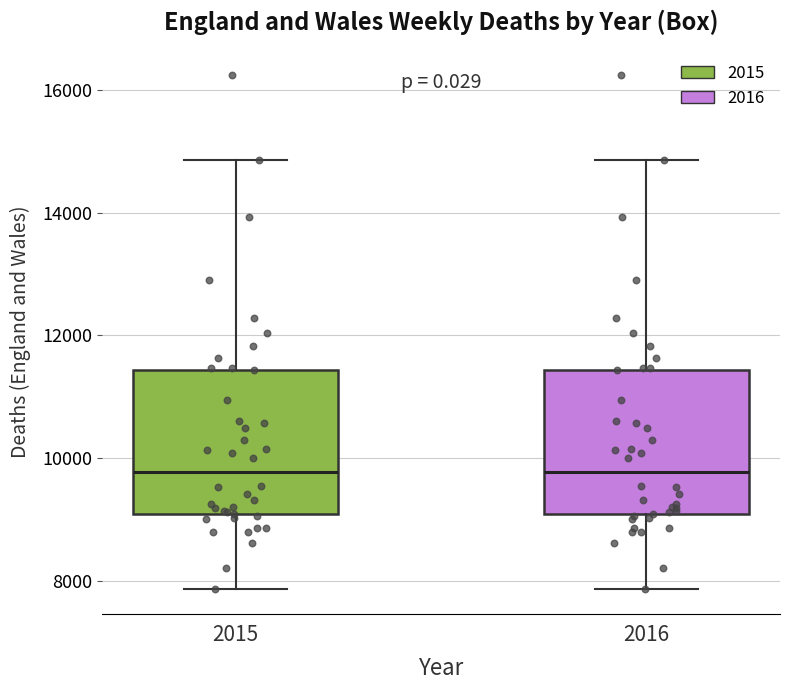

Reading left to right, read every box against the y-axis: the position of its median line, the range the box covers, and the ends of its whiskers. The values are not printed on the chart, so give them approximately, as read against the axis.

2015: median 9800, box 9000 to 11400, whiskers 7800 to 14800
2016: median 9800, box 9000 to 11400, whiskers 7800 to 14800